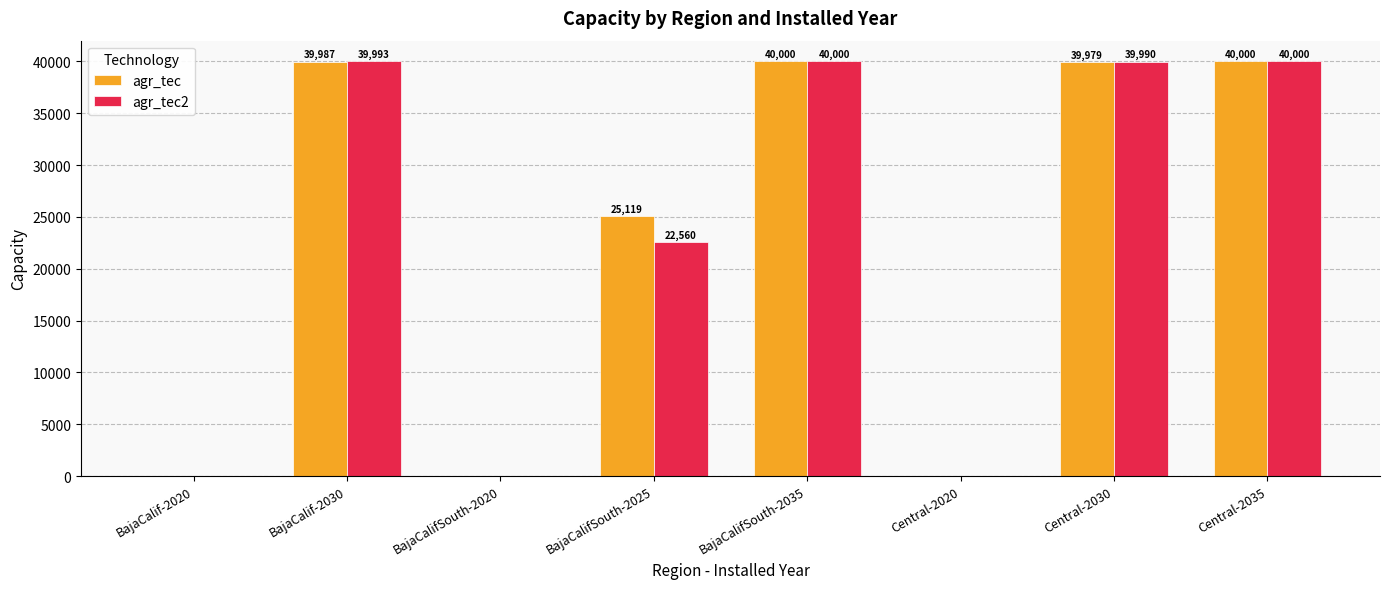

Which series has the largest total across all categories?

agr_tec